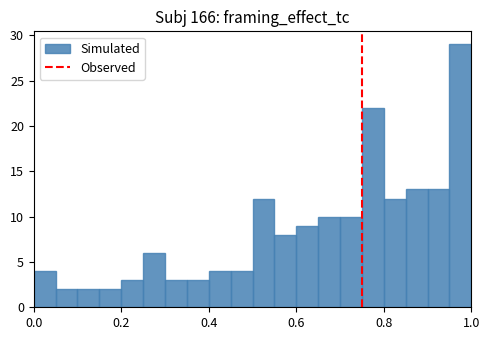

Around what value on the x-axis is the tallest bar? Give the approximate position of its centre, as read against the axis.

0.98